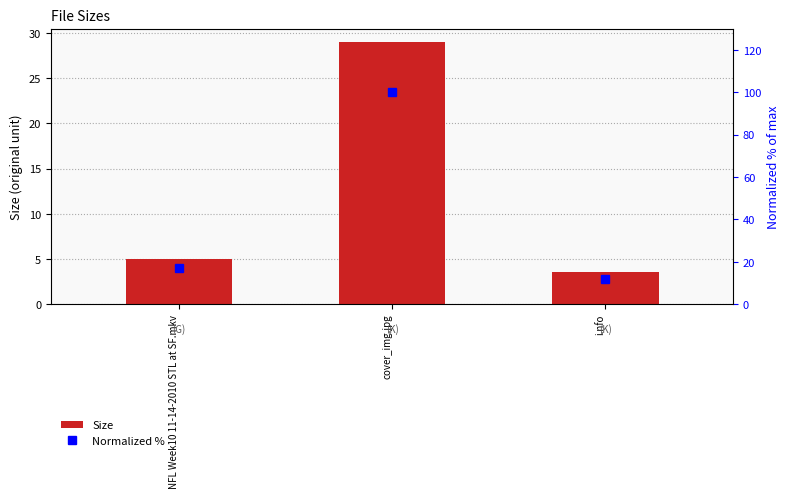

Where is Normalized % nearest to the value 56?

NFL Week10 11-14-2010 STL at SF.mkv